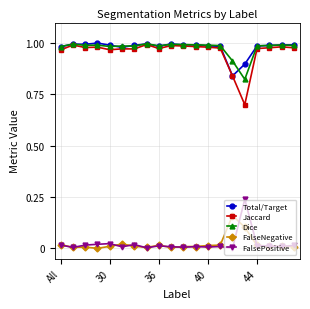

Which series has the largest range (max minus min)?

Jaccard